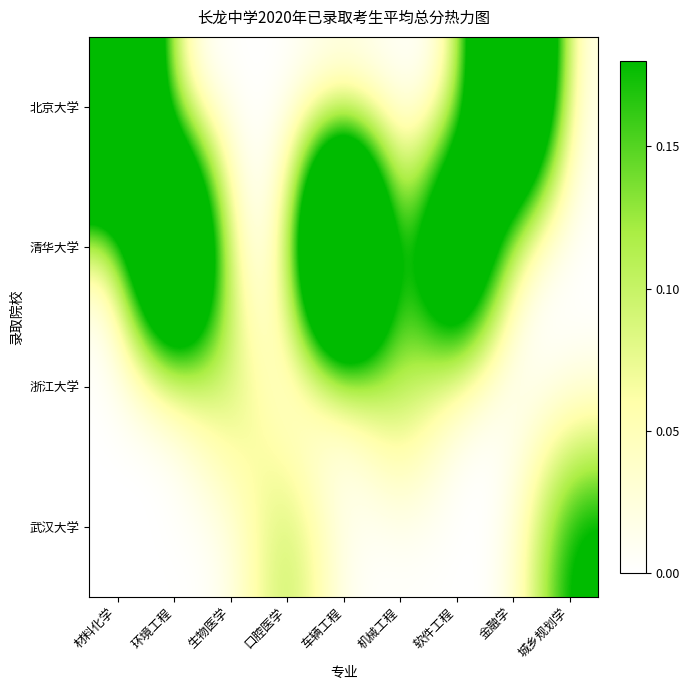

Reading left to right, list all the values displayed in this chart.

北京大学: 材料化学=0.7	环境工程=0.0	生物医学=0.0	口腔医学=0.0	车辆工程=0.0	机械工程=0.0	软件工程=0.0	金融学=0.6	城乡规划学=0.0
清华大学: 材料化学=0.0	环境工程=0.7	生物医学=0.0	口腔医学=0.0	车辆工程=0.9	机械工程=0.0	软件工程=0.6	金融学=0.0	城乡规划学=0.0
浙江大学: 材料化学=0.0	环境工程=0.0	生物医学=0.1	口腔医学=0.0	车辆工程=0.0	机械工程=0.1	软件工程=0.0	金融学=0.0	城乡规划学=0.0
武汉大学: 材料化学=0.0	环境工程=0.0	生物医学=0.0	口腔医学=0.1	车辆工程=0.0	机械工程=0.0	软件工程=0.0	金融学=0.0	城乡规划学=0.2